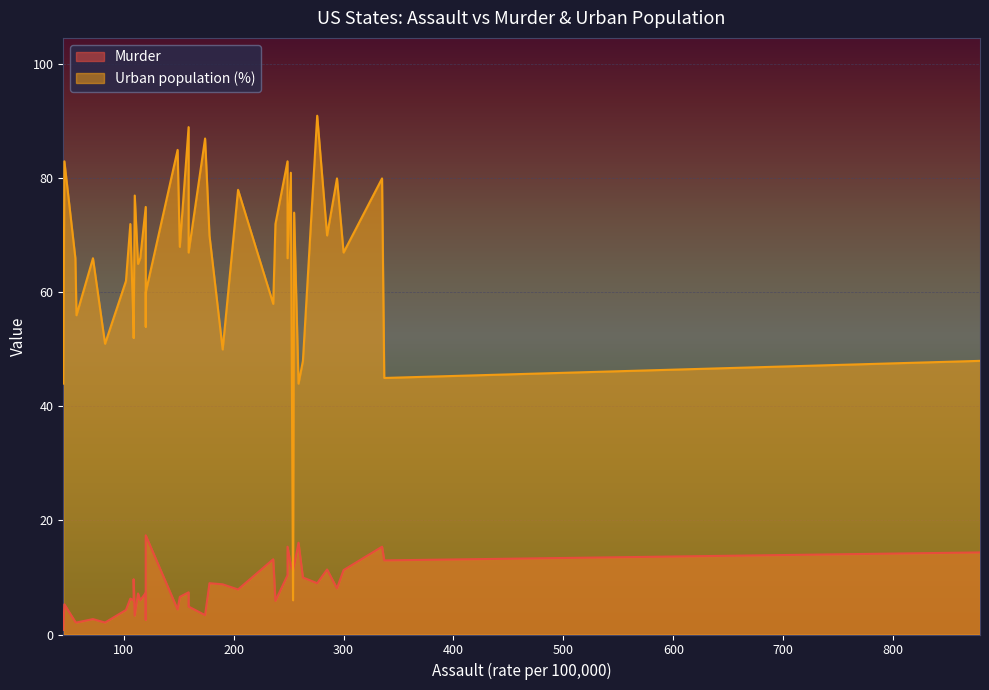

What are all the series names shown in the legend?

Murder, Urban population (%)